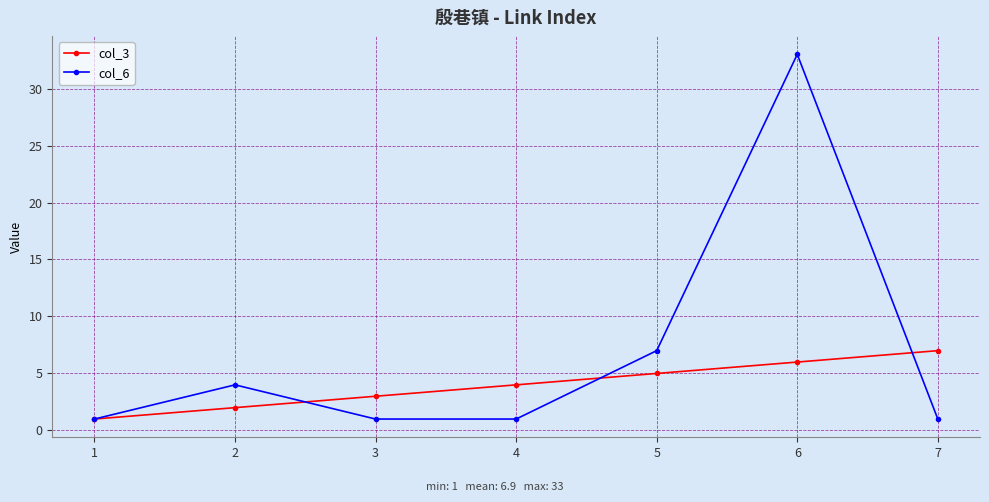

Which series changed the most between 1 and 5?

col_6